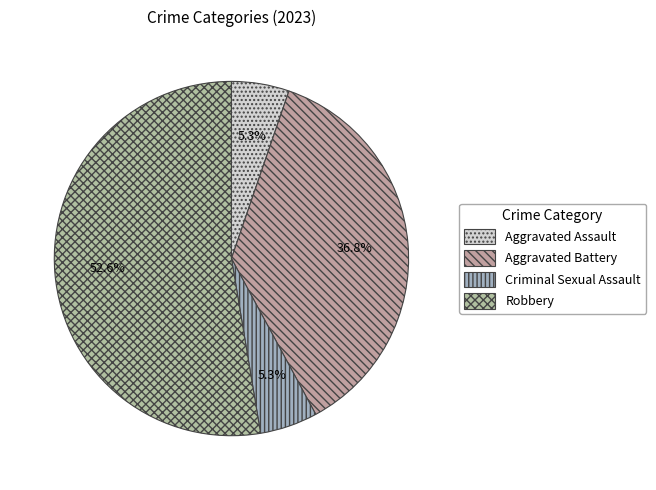

Rank the categories by value from highest to lowest.

Robbery, Aggravated Battery, Aggravated Assault, Criminal Sexual Assault